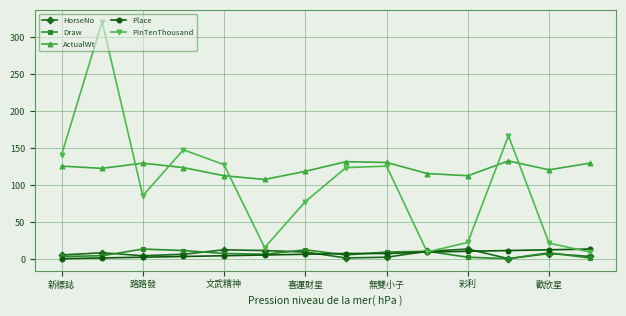

True or false: PInTenThousand has more than 1 interior local peaks.

True